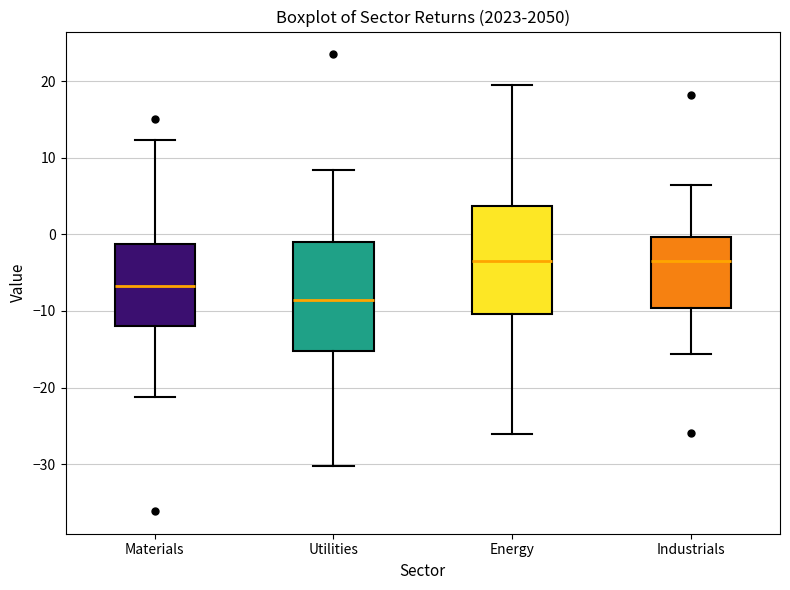

Where does the upper whisker of the box for Utilities end on the y-axis? The values are not printed on the chart, so give them approximately, as read against the axis.

8